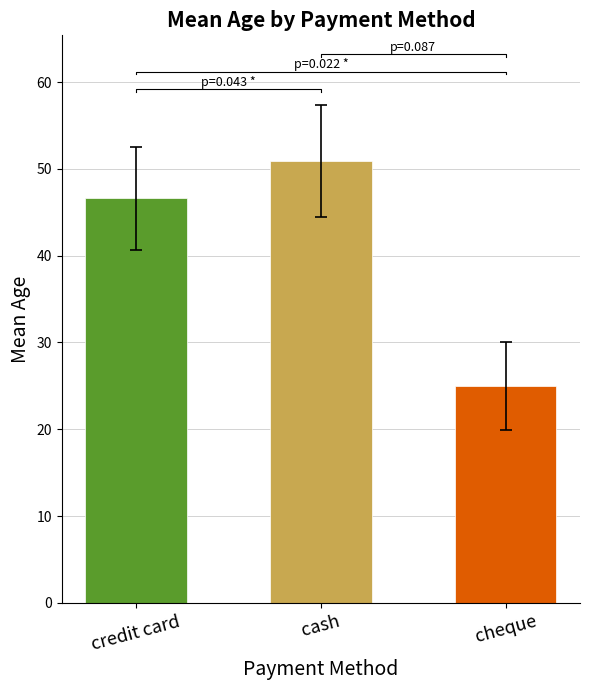

Reading right to left, list all the values displayed in this chart.

cheque=25.0	cash=50.9	credit card=46.6